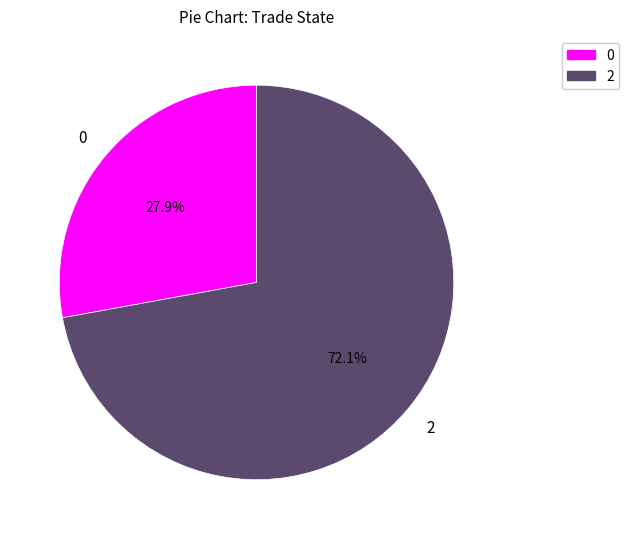

To the nearest percent, what is the average slice percentage?

50%